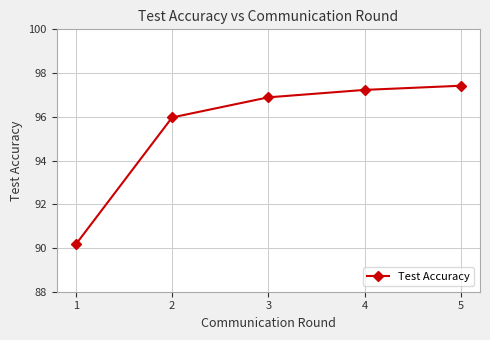

Does the chart have visible grid lines?

Yes